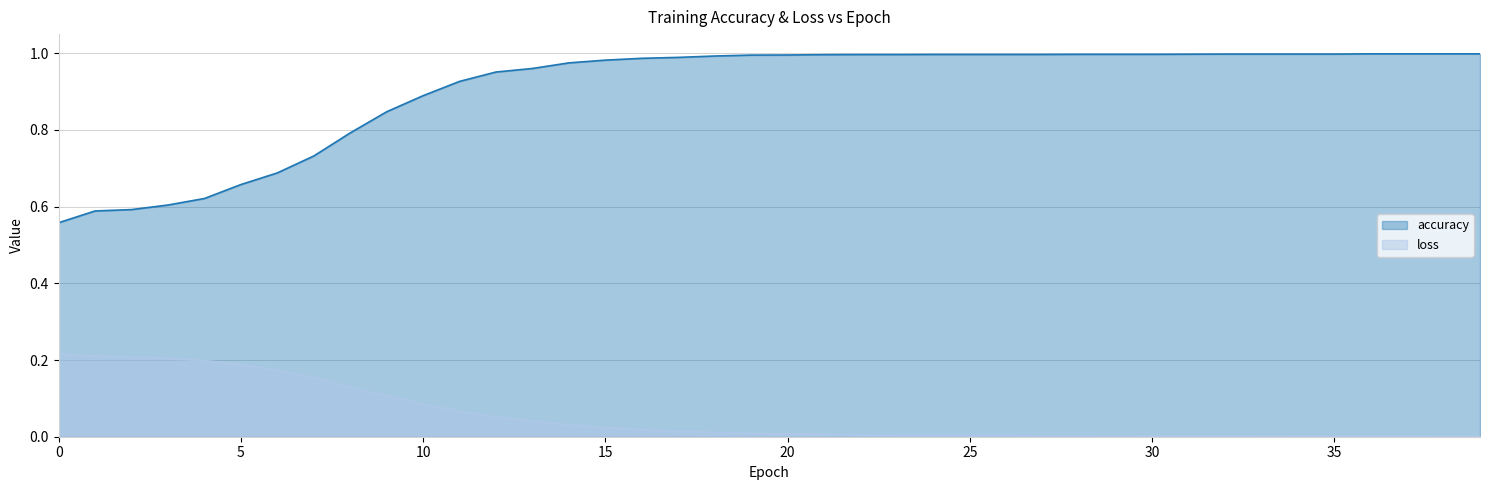

At 30, list the series in order from smallest to largest.

loss, accuracy